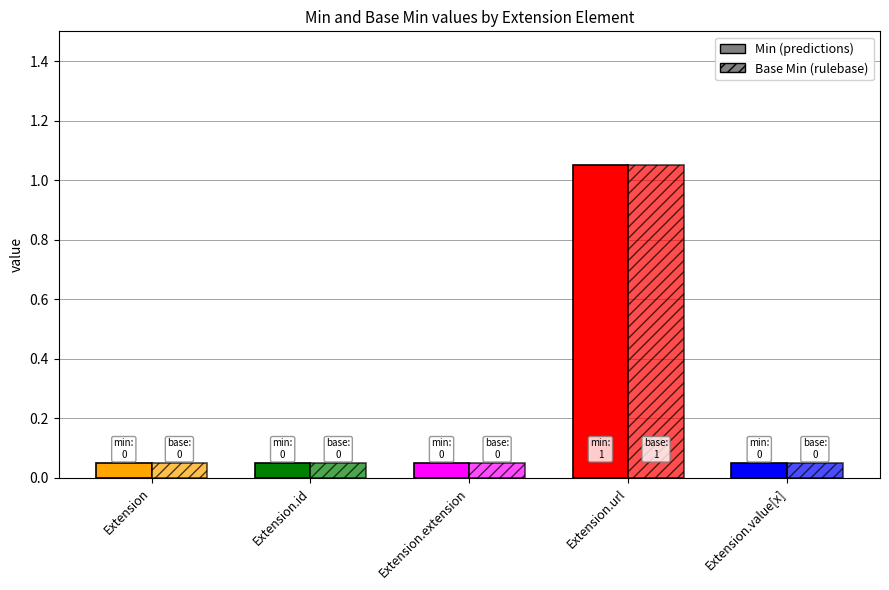

Count the number of data series in this chart.

2